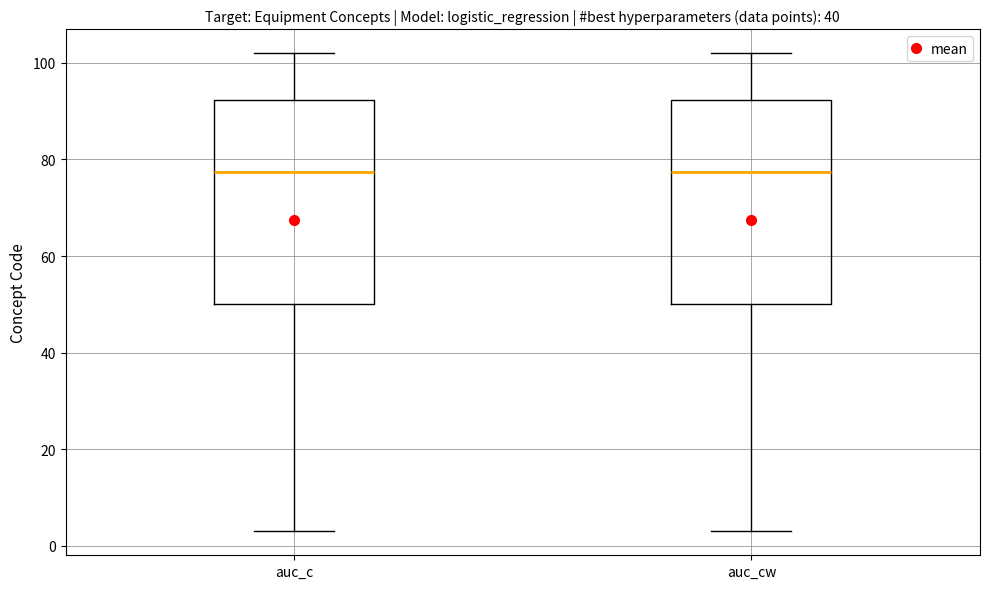

Where does the lower whisker of the box for auc_c end on the y-axis? The values are not printed on the chart, so give them approximately, as read against the axis.

4